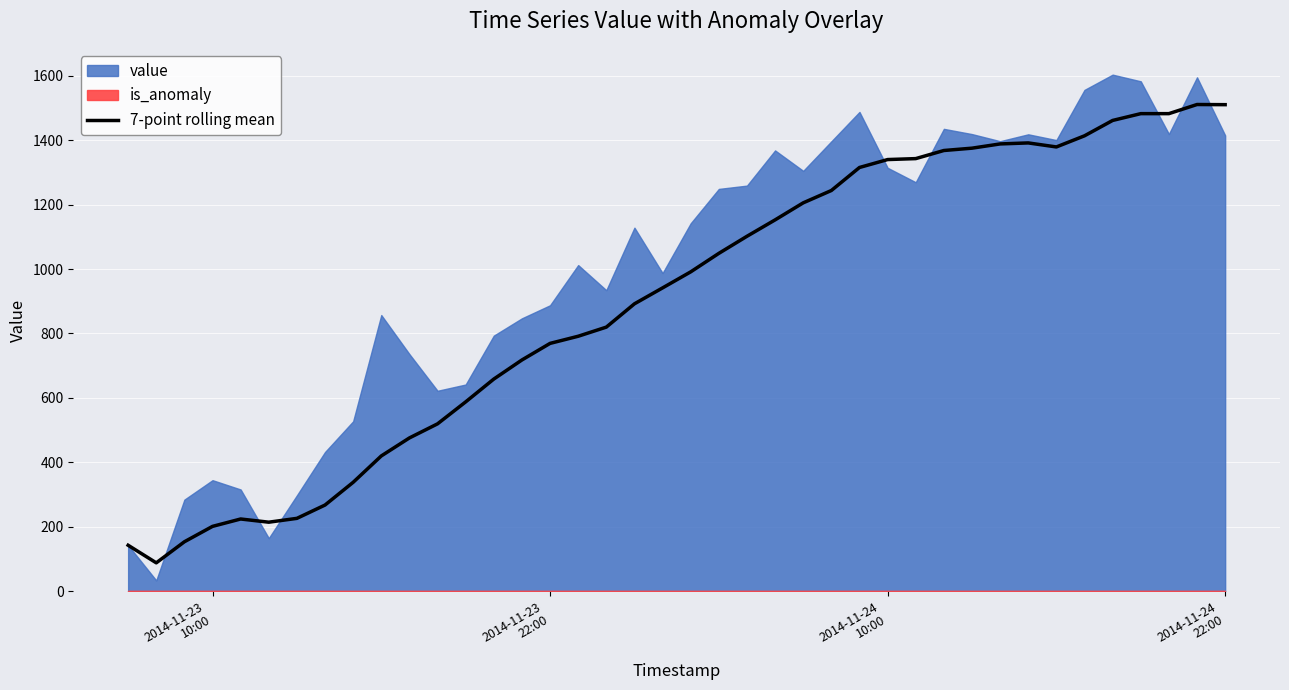

What is the maximum value for 7-point rolling mean?

1510.8